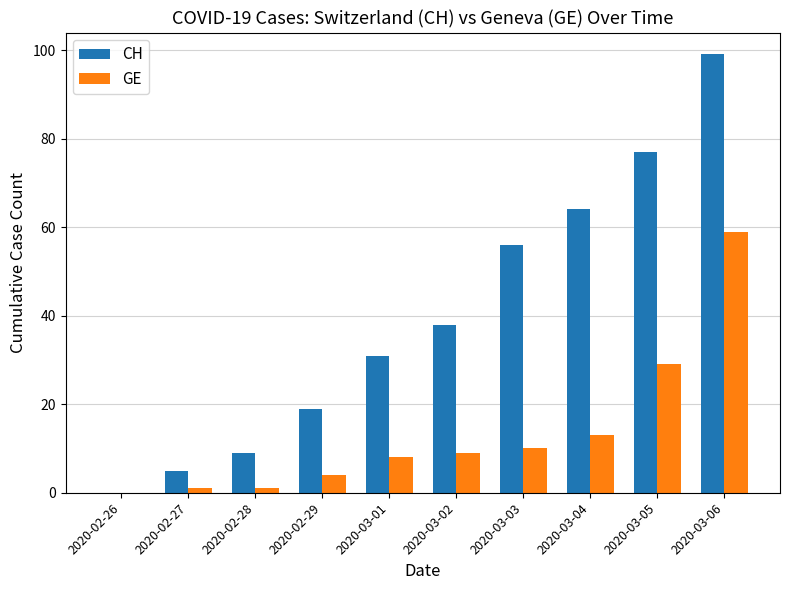

What is the maximum value shown in the chart?

99